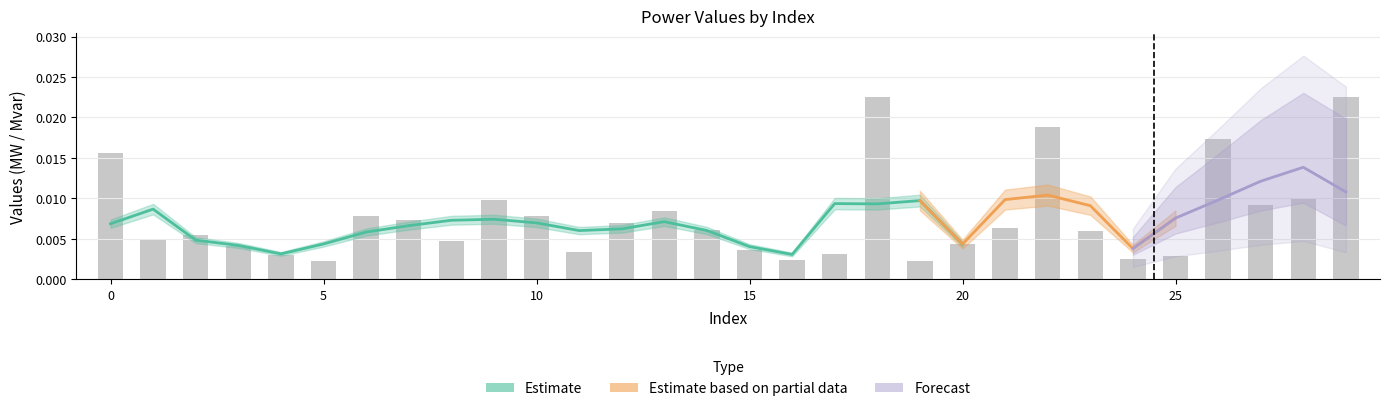

Which label corresponds to the smallest value in the chart?

19